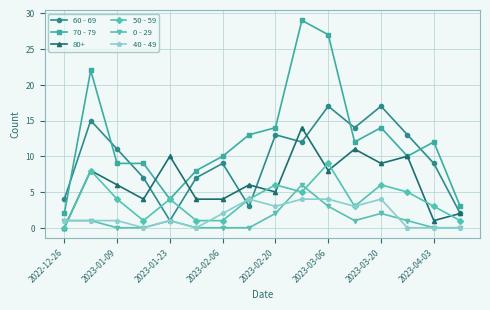

List the series in order of their peak value, highest first.

70 - 79, 60 - 69, 80+, 50 - 59, 0 - 29, 40 - 49